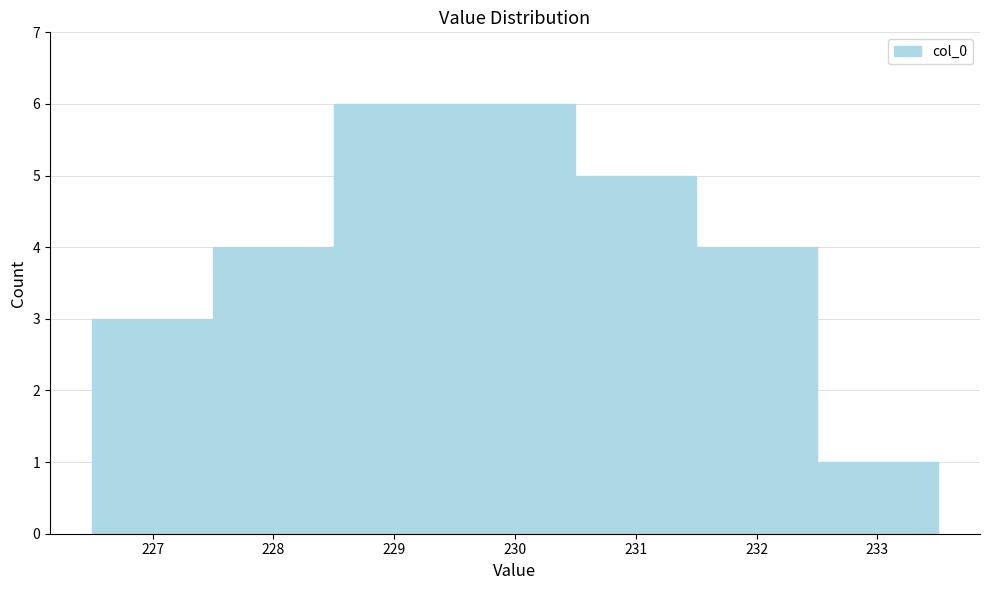

Reading left to right, transcribe this chart: for each bar, give the range it covers on the x-axis and its height. The values are not printed on the chart, so give them approximately, as read against the axis.

226.5 to 227.5: 3
227.5 to 228.5: 4
228.5 to 229.5: 6
229.5 to 230.5: 6
230.5 to 231.5: 5
231.5 to 232.5: 4
232.5 to 233.5: 1